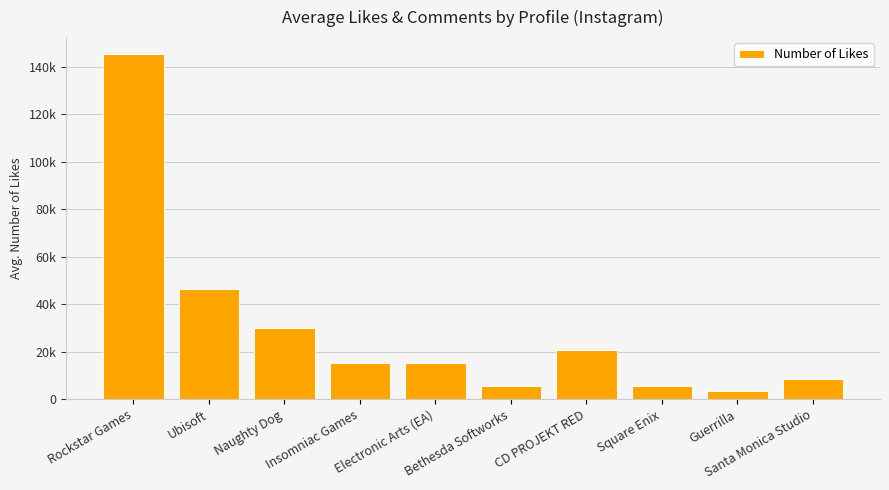

Which label corresponds to the smallest value in the chart?

Guerrilla